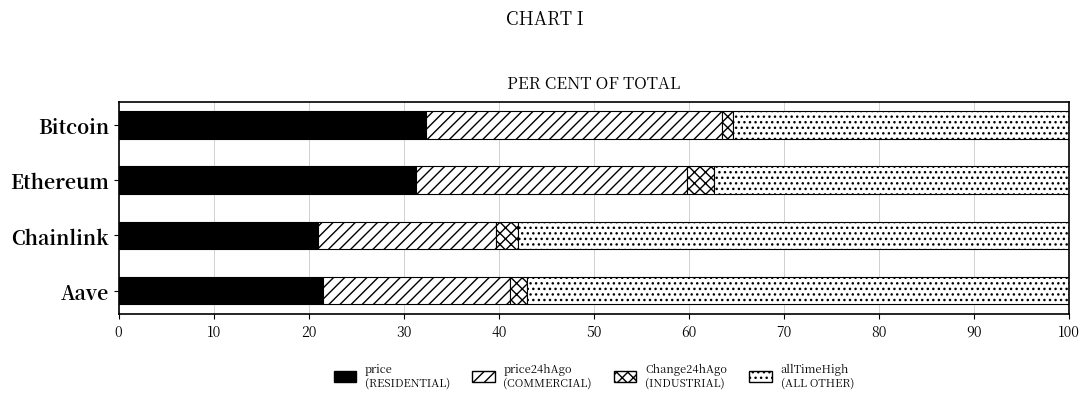

Count the number of categories in the chart.

4